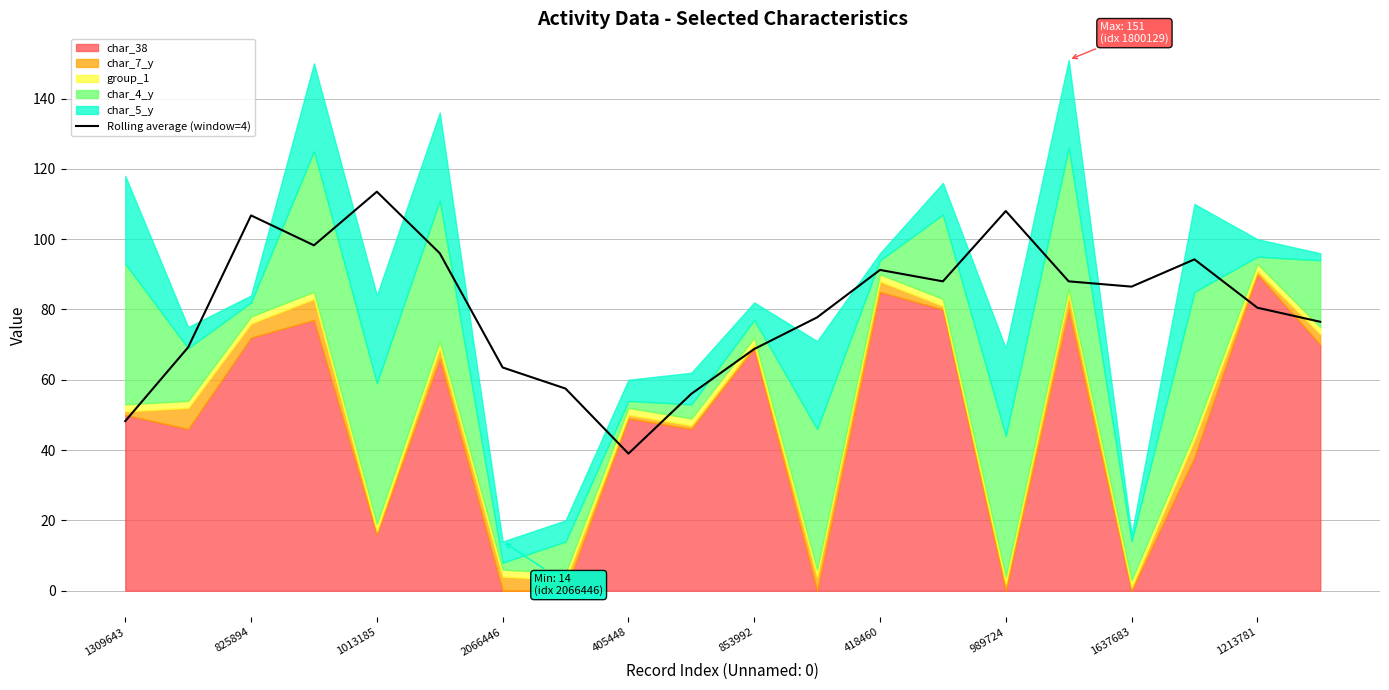

At which label is the value closest to 76?

19